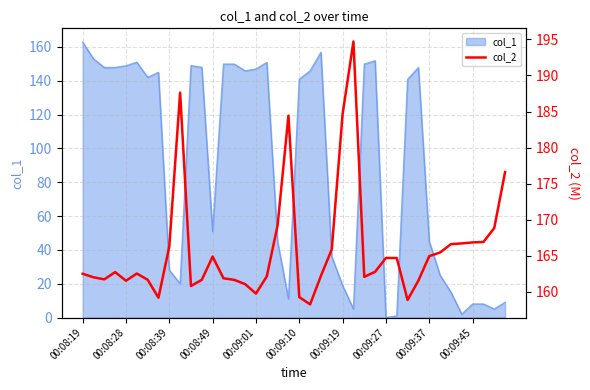

Which category has the highest value in the col_1 series?

00:08:19